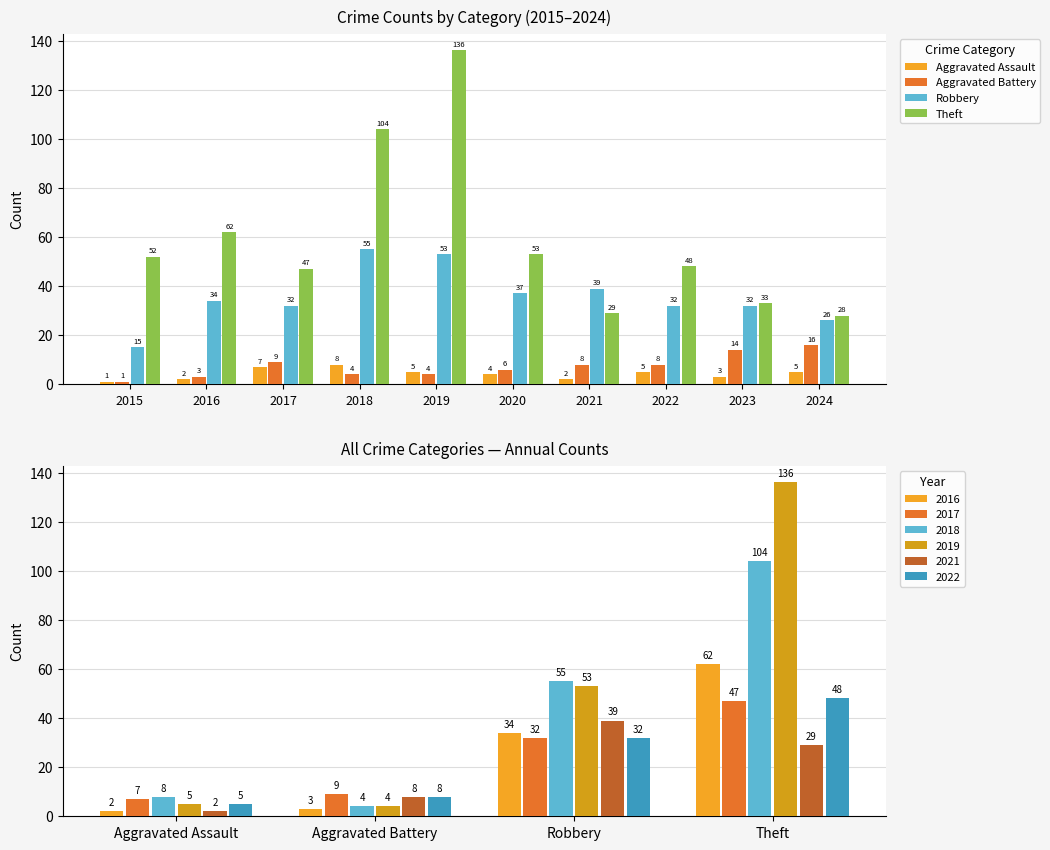

Is it true that Robbery equals 39 at 2021?

True